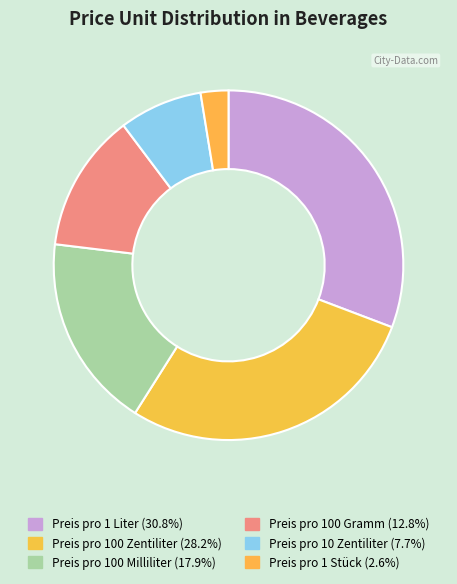

Is it true that Preis pro 100 Gramm is 13% of the pie?

True